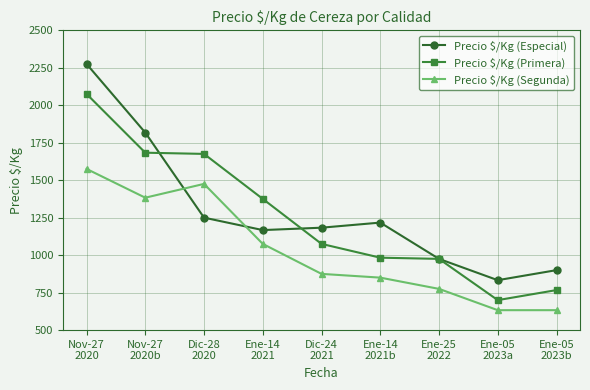

What is the average value of the Precio $/Kg (Especial) series?

1291